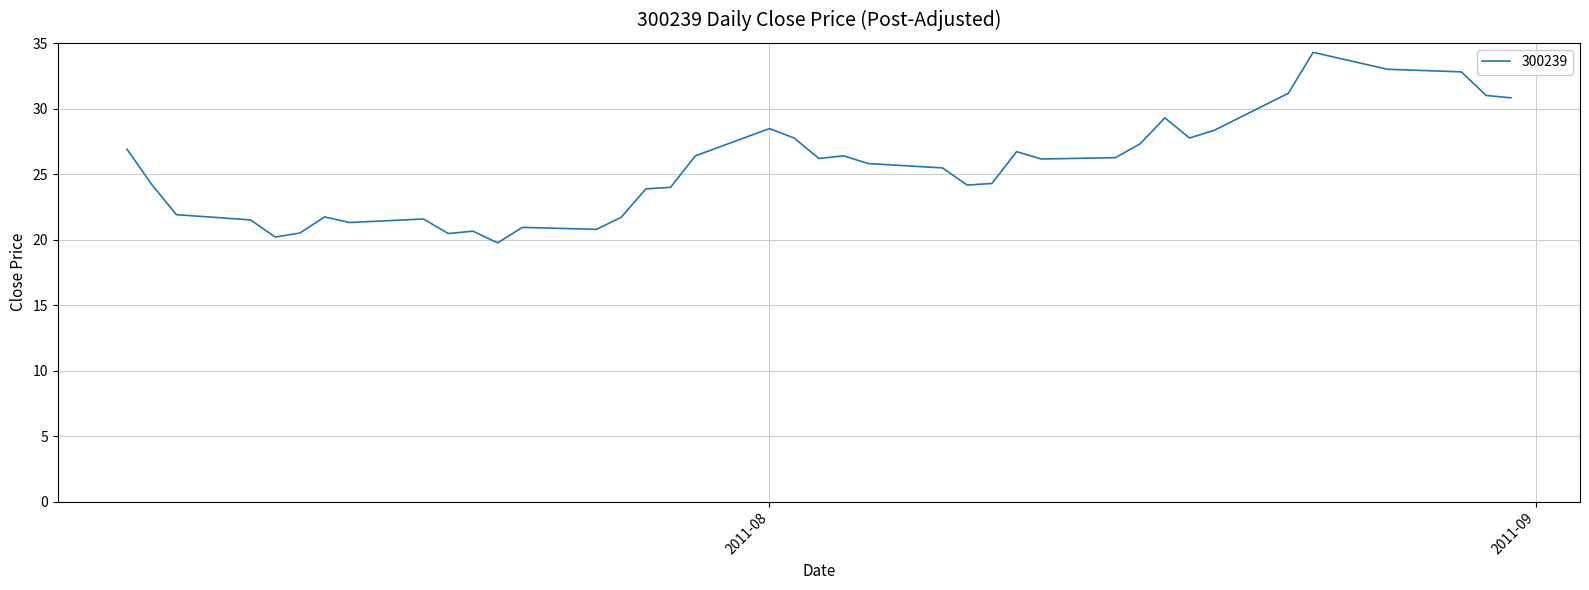

What is the difference between the maximum and minimum values?

14.5